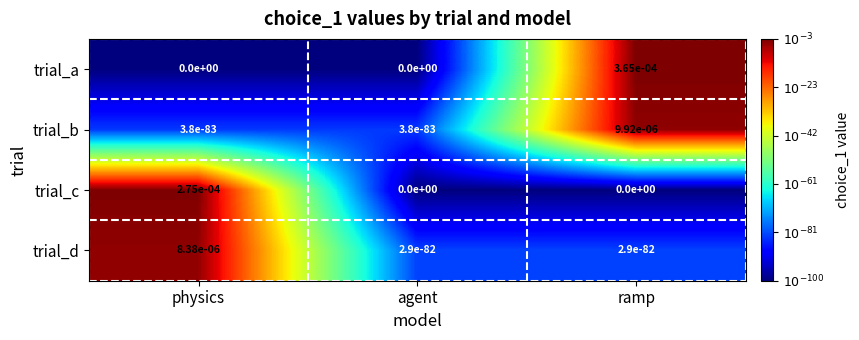

The value of trial_d at physics is 0.0. True or false?

True